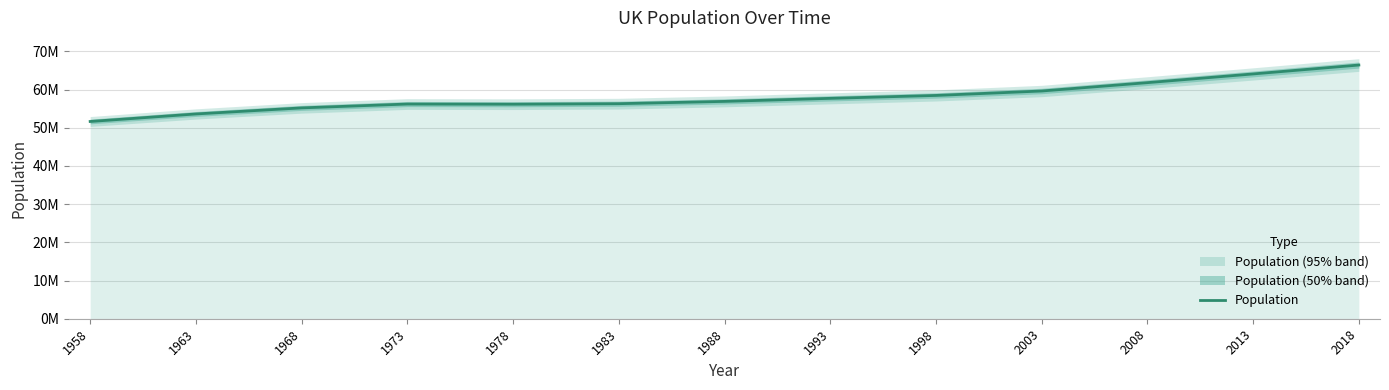

List the labels in order of value, largest first.

2018, 2013, 2008, 2003, 1998, 1993, 1988, 1983, 1973, 1978, 1968, 1963, 1958